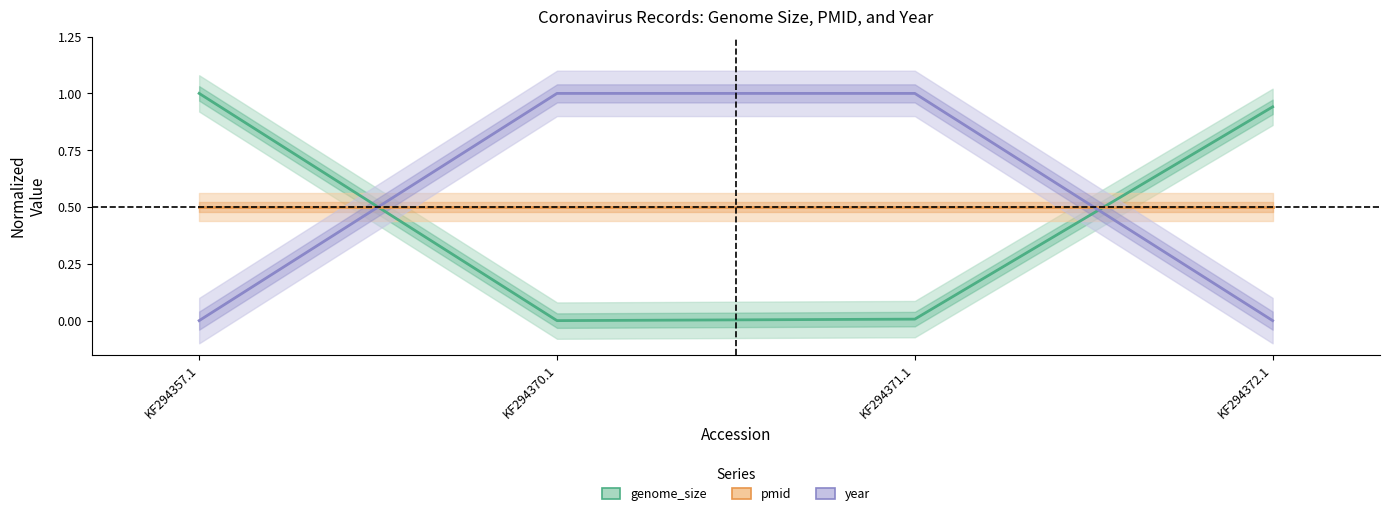

Is it true that genome_size equals 0.0 at KF294370.1?

True